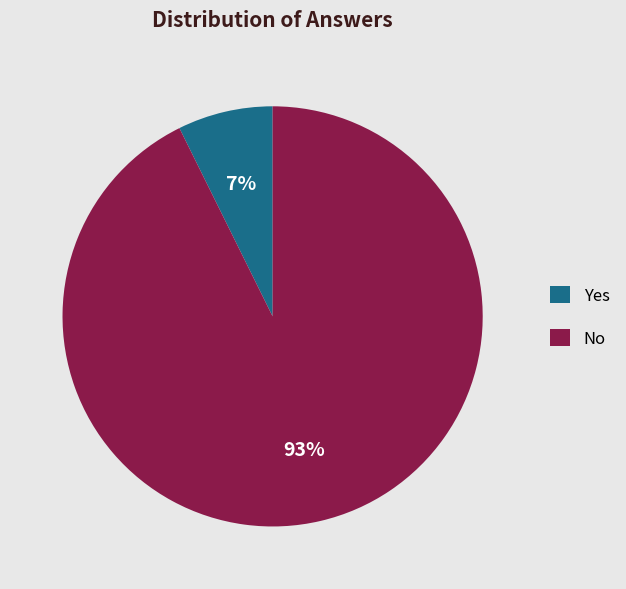

What is the majority slice?

No